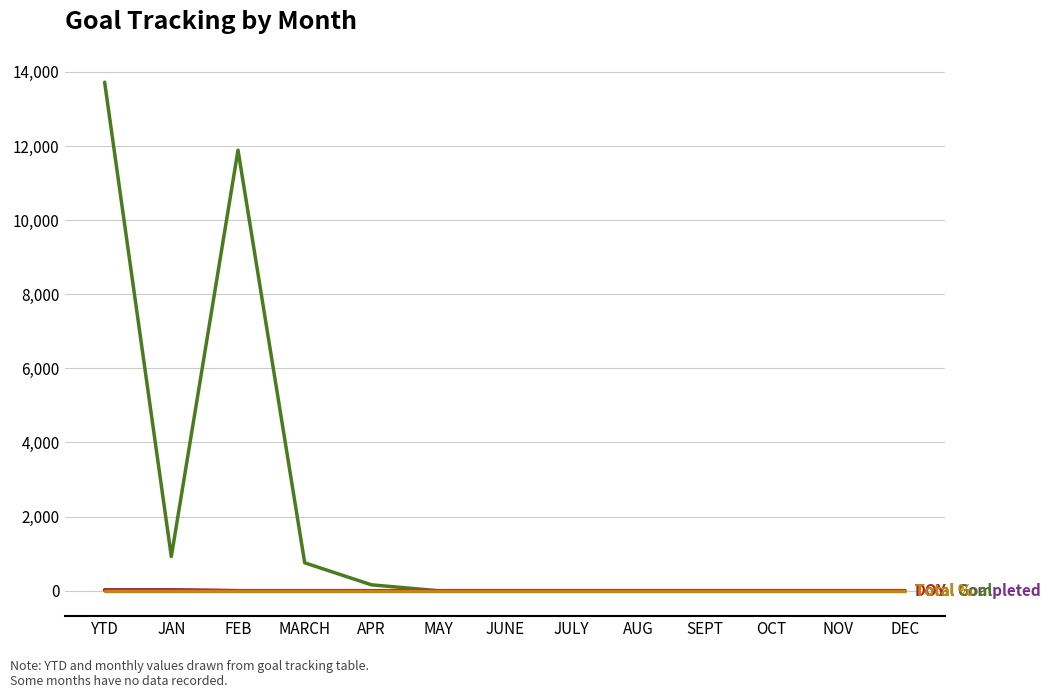

Does the chart have visible grid lines?

Yes